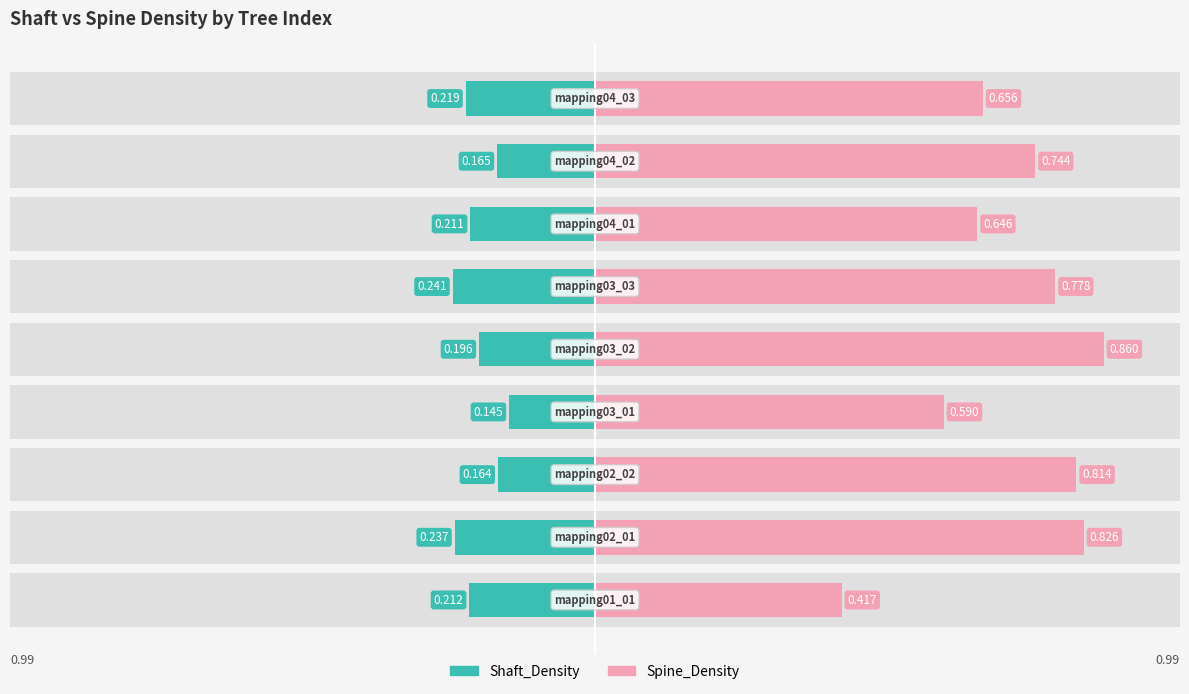

True or false: Spine_Density has a value of 0.6 at 0.

False